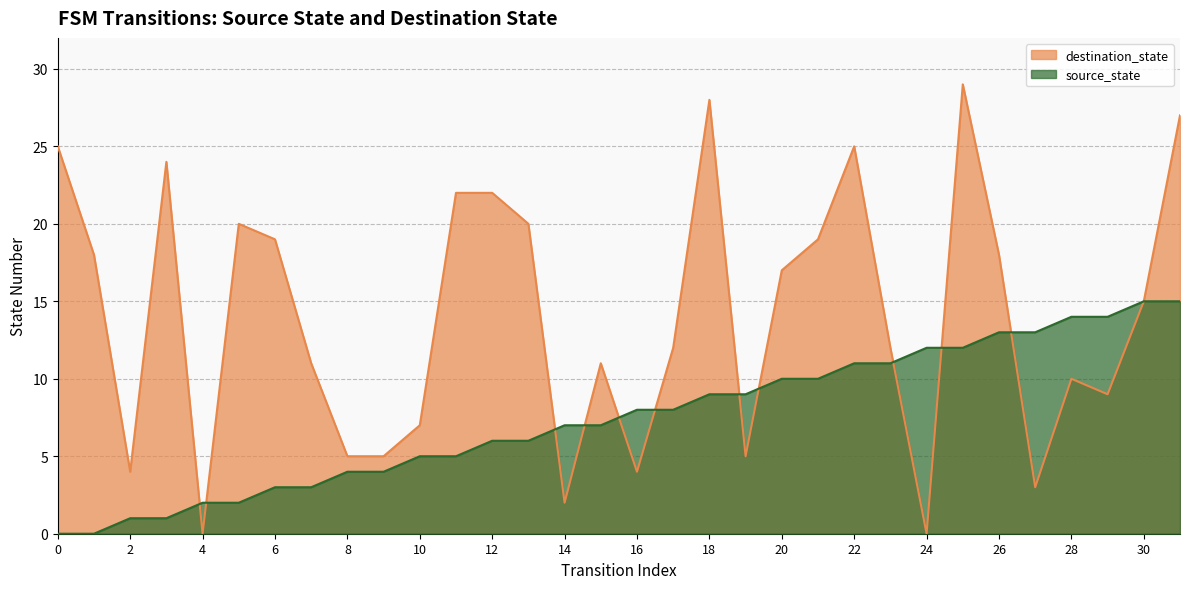

Is the value of destination_state at 6 greater than the value of source_state at 7?

Yes